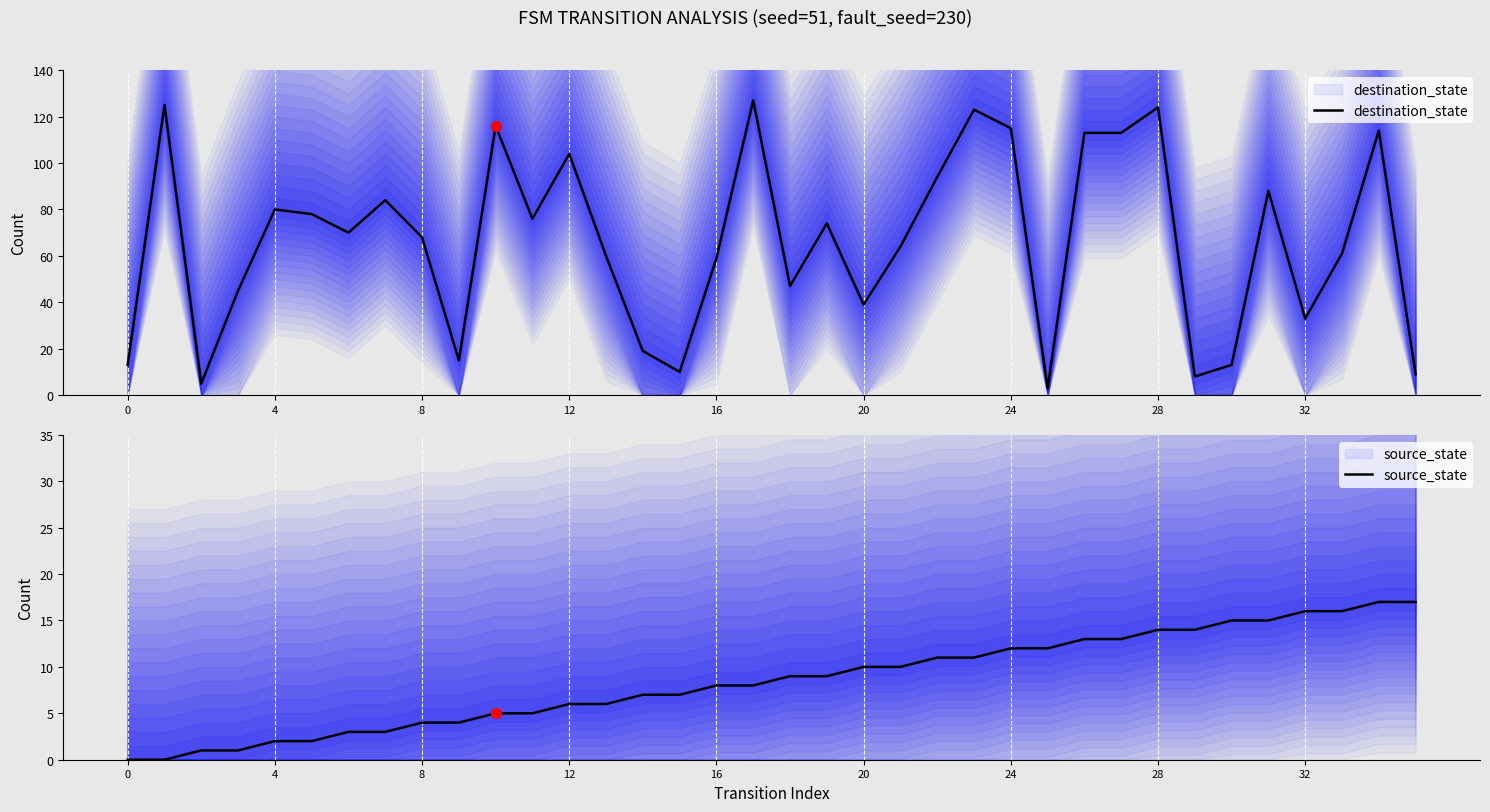

What are all the series names shown in the legend?

destination_state, source_state